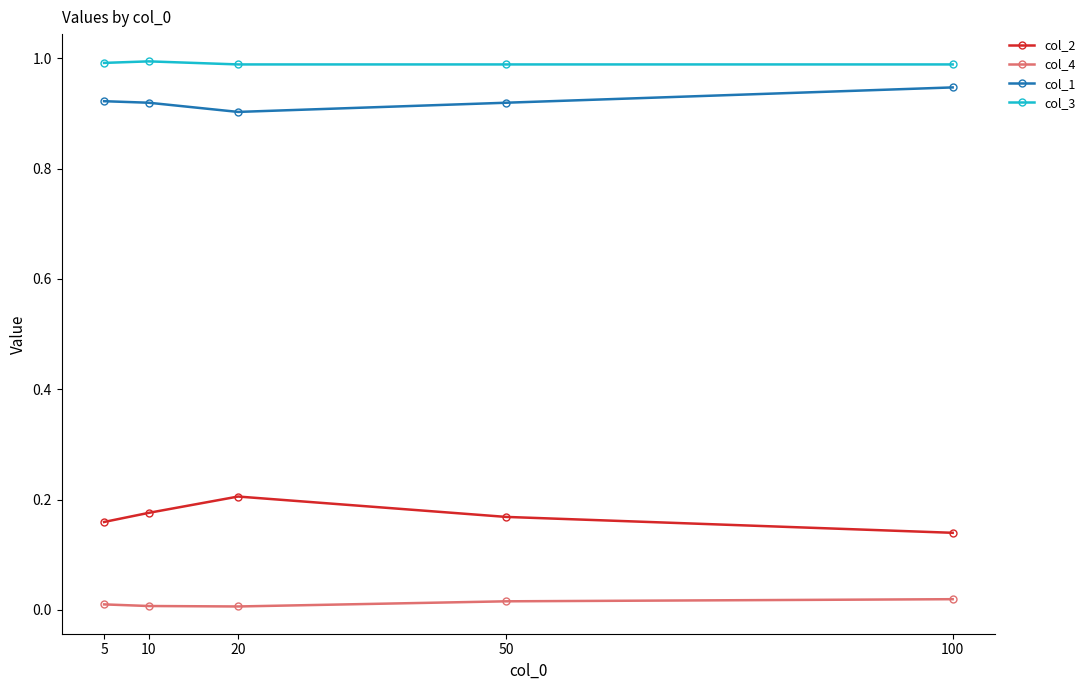

What is the sum of all col_1 values?

4.6